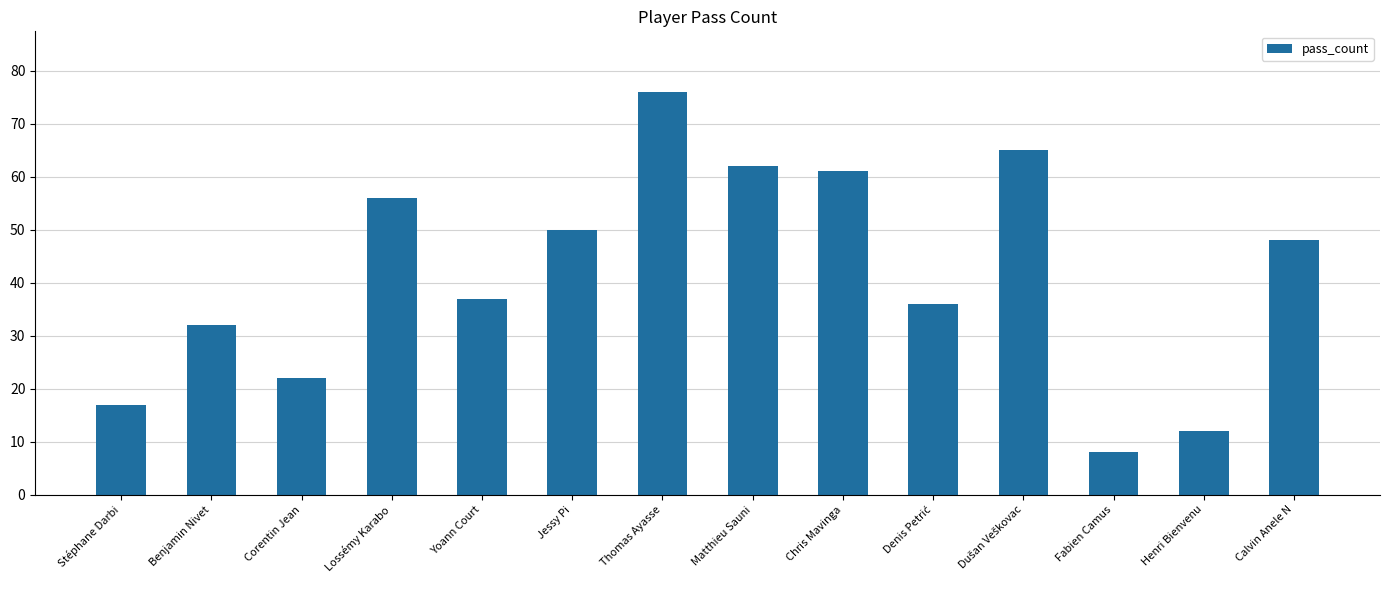

How many bars are there in total?

14